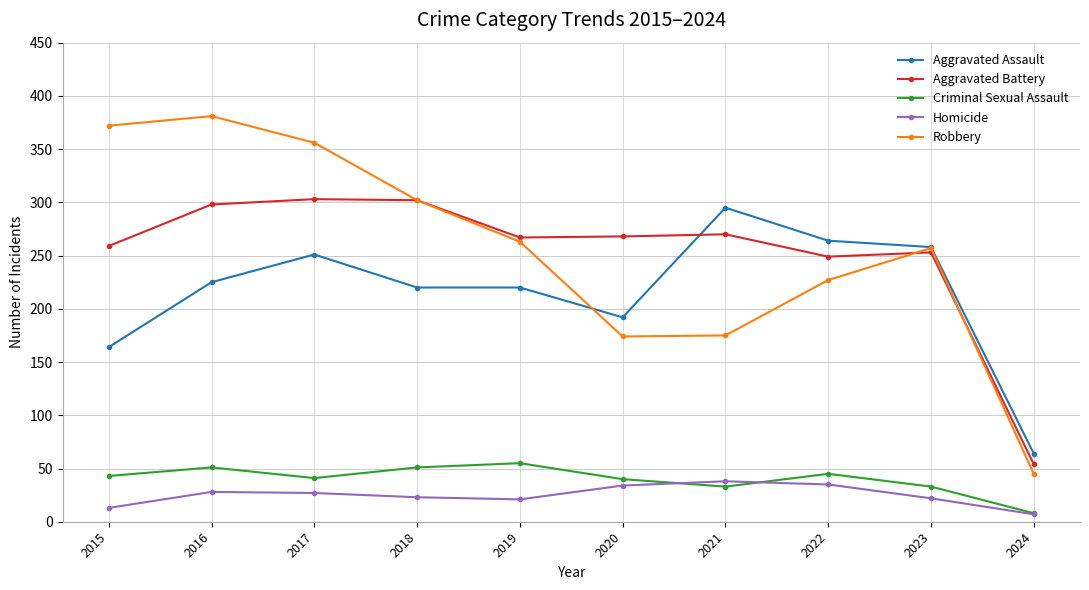

True or false: Homicide and Robbery cross at least once.

False